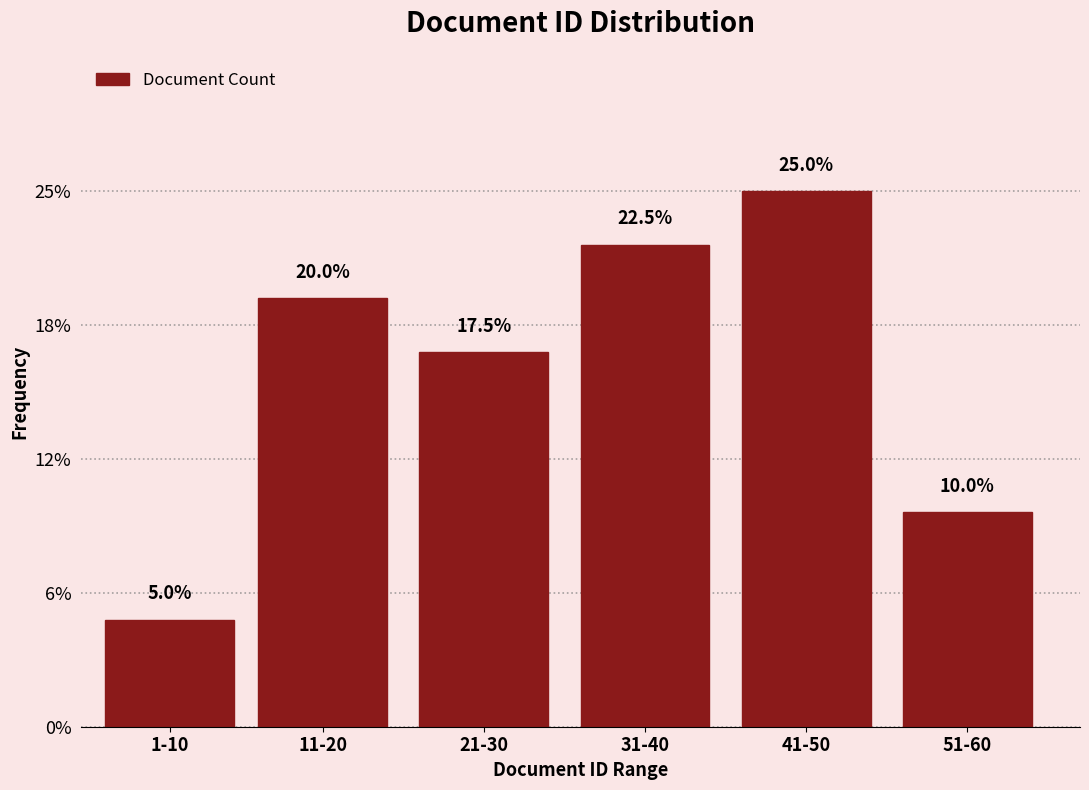

Does the chart contain any negative values?

No